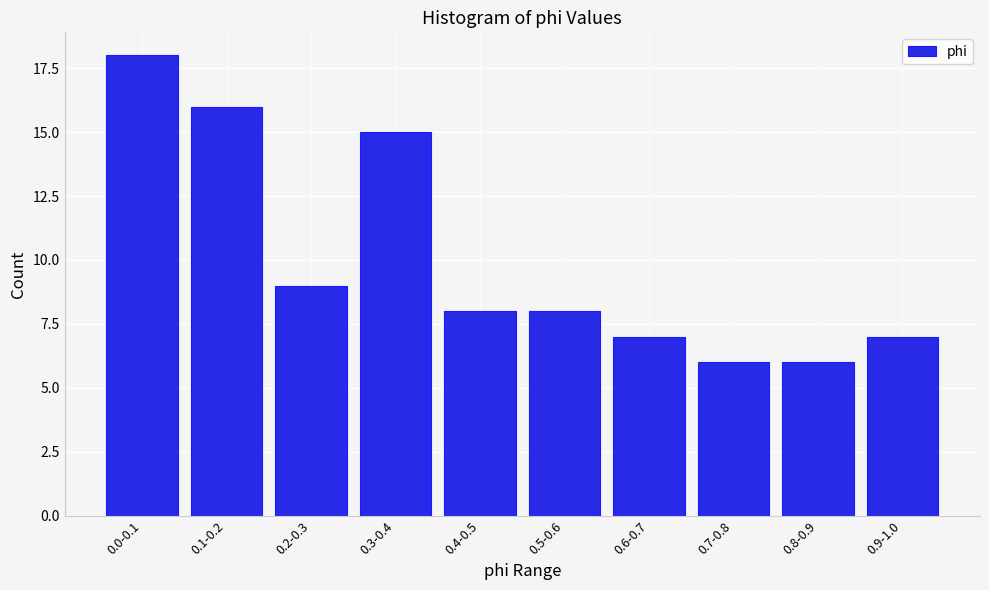

Reading left to right, list all the values displayed in this chart.

18	16	9	15	8	8	7	6	6	7